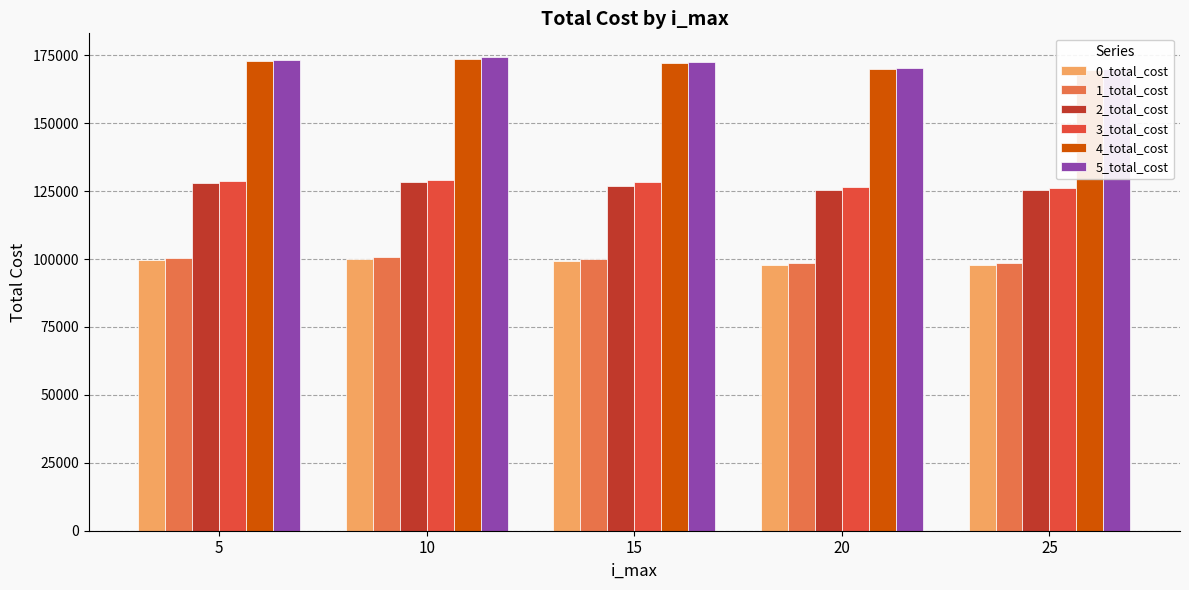

Where is 0_total_cost nearest to the value 98825?

15